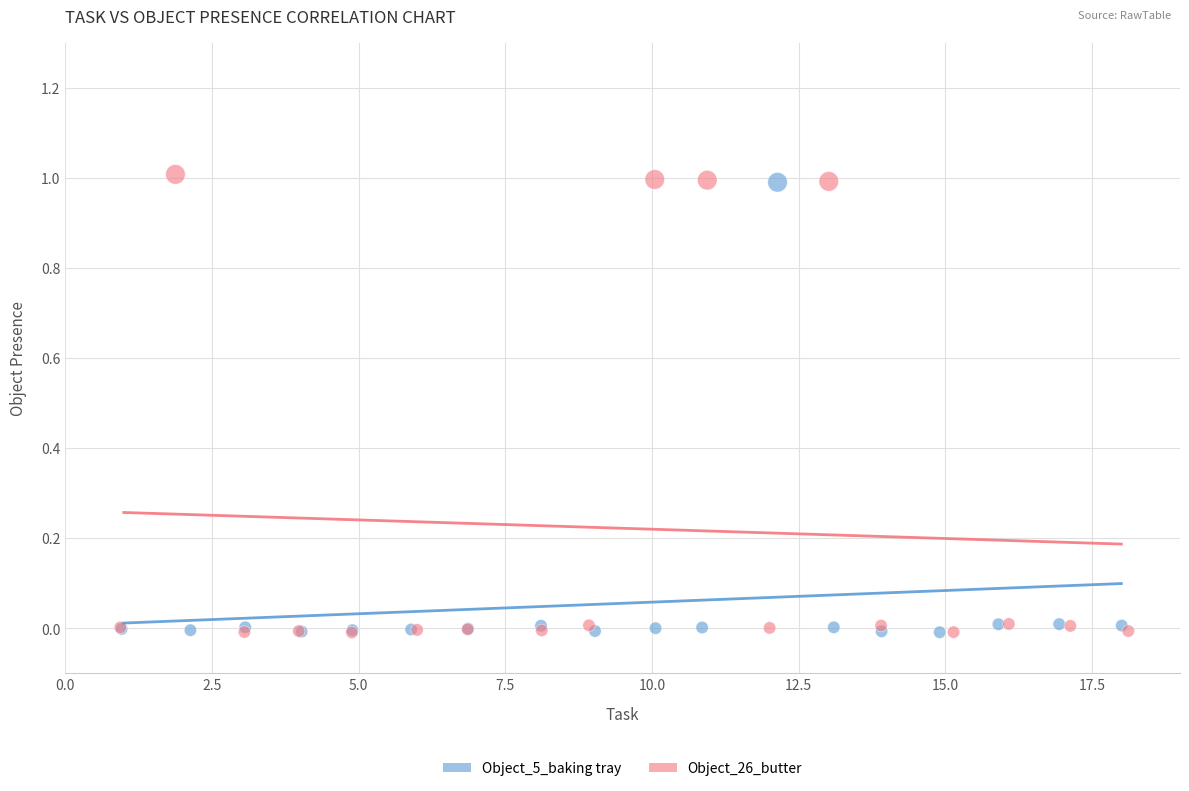

Which series has the widest spread of Y values?

Object_26_butter